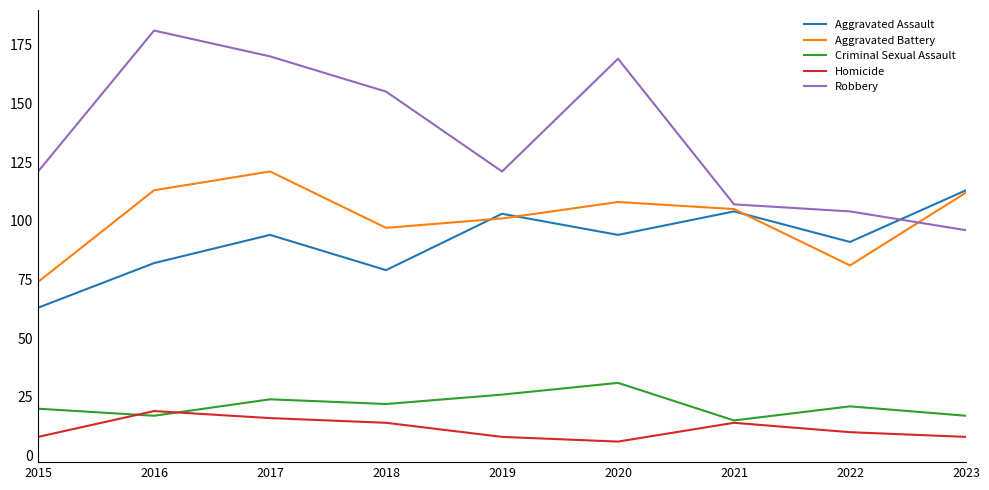

What is the spread (max minus min) of values at 2016?

164